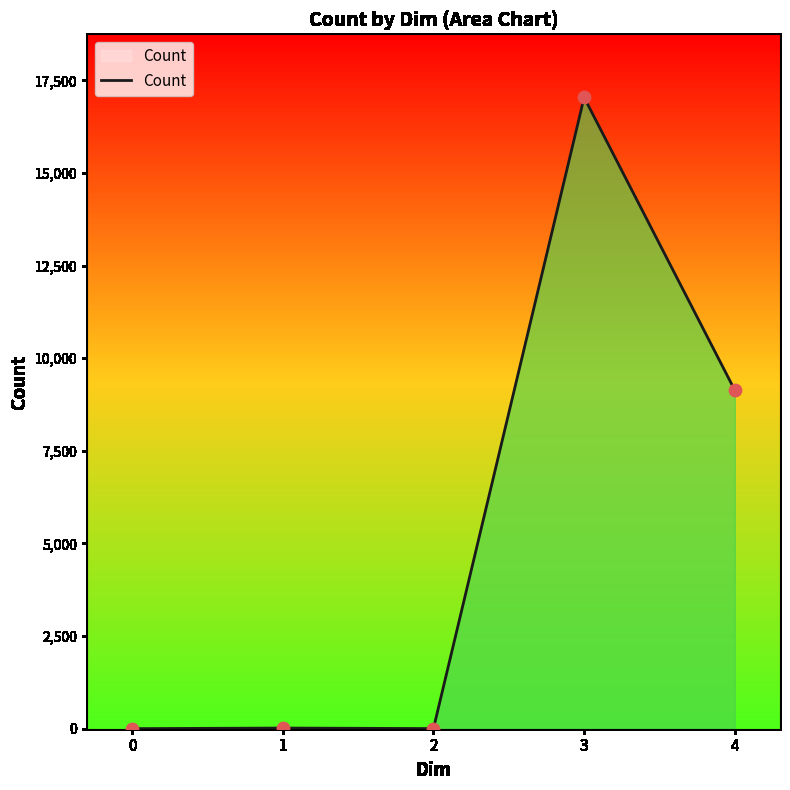

Between 1 and 3, which is larger?

3